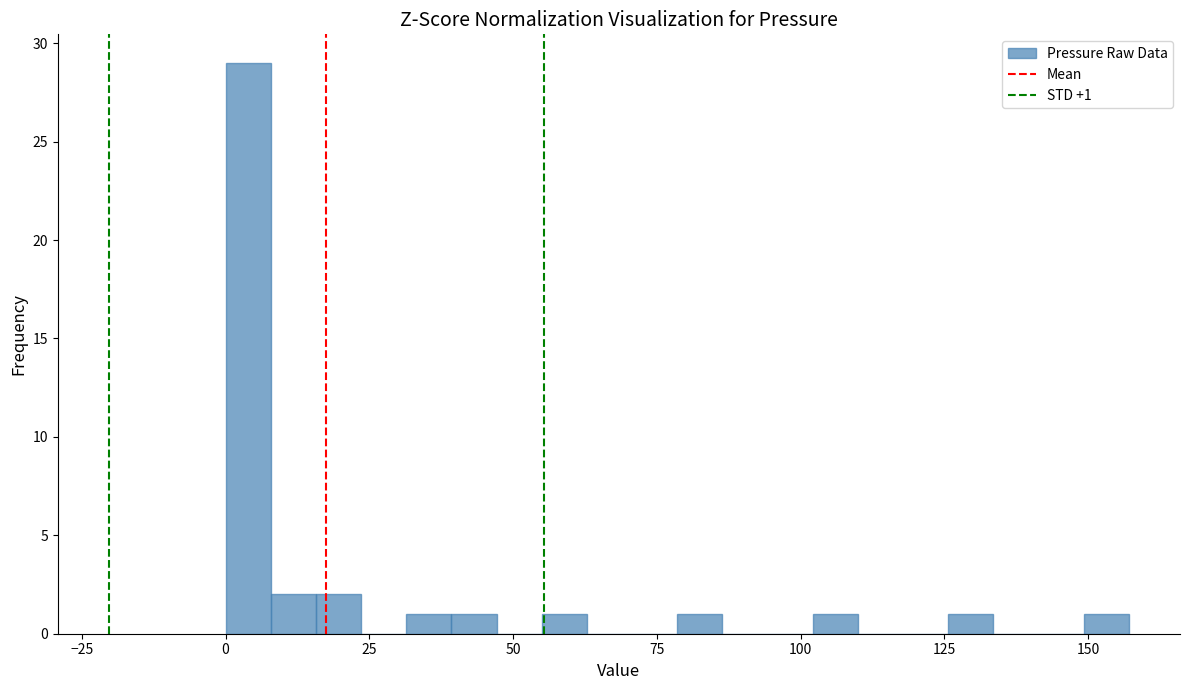

Around what value on the x-axis is the tallest bar? Give the approximate position of its centre, as read against the axis.

5